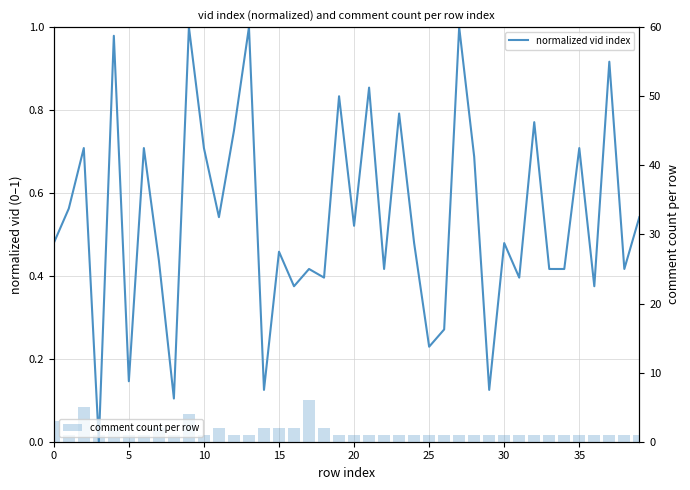

What is the difference between the maximum and minimum values in the comment count per row series?

5